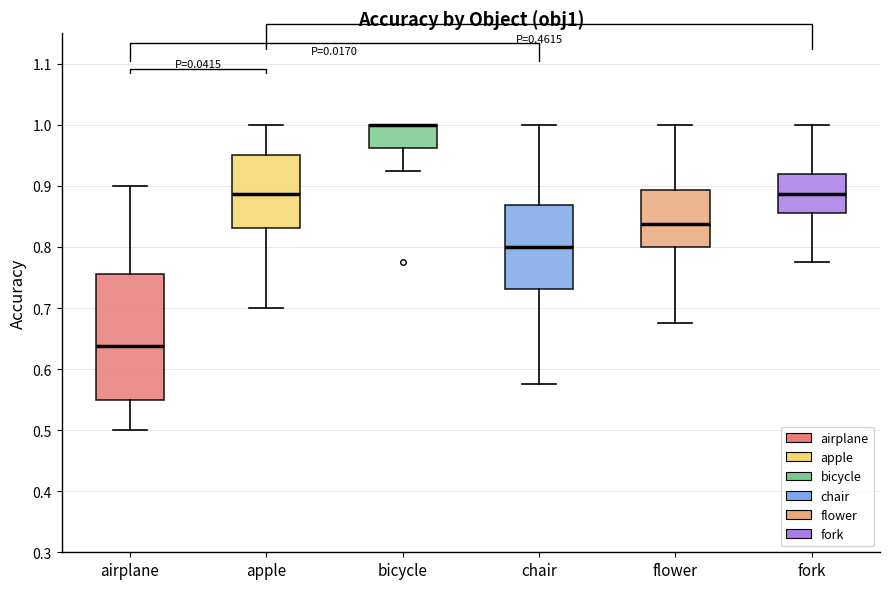

Reading left to right, transcribe this box plot: for each box, give where its median line is, the range the box spans, and where its two whiskers end, as read against the y-axis. The values are not printed on the chart, so give them approximately, as read against the axis.

airplane: median 0.64, box 0.55 to 0.76, whiskers 0.50 to 0.90
apple: median 0.89, box 0.83 to 0.95, whiskers 0.70 to 1.00
bicycle: median 1.00 (drawn on the box's upper edge), box 0.96 to 1.00, whiskers 0.93 to 1.00
chair: median 0.80, box 0.73 to 0.87, whiskers 0.58 to 1.00
flower: median 0.84, box 0.80 to 0.89, whiskers 0.68 to 1.00
fork: median 0.89, box 0.86 to 0.92, whiskers 0.78 to 1.00